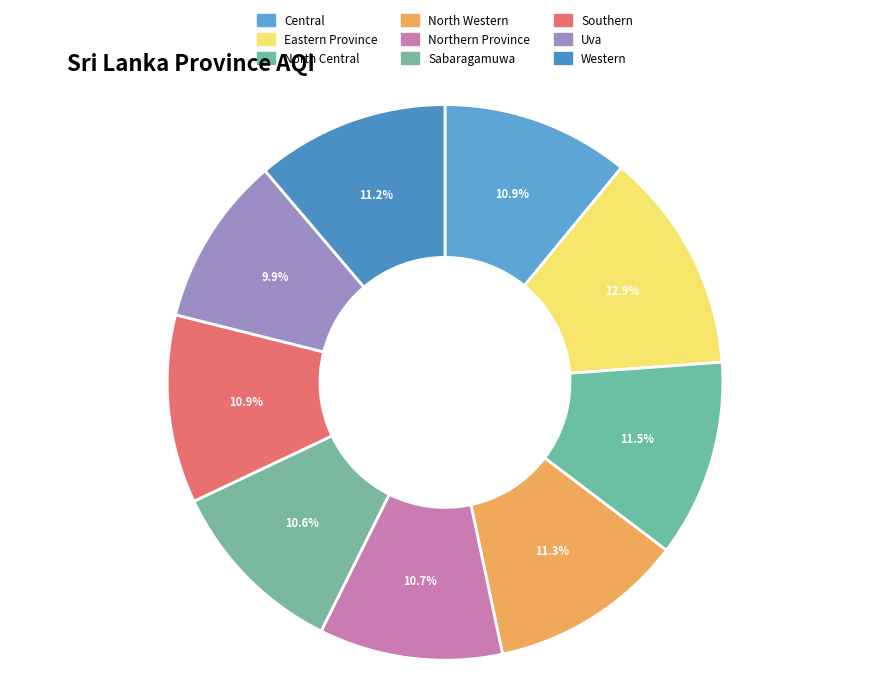

How many segments does this pie chart have?

9